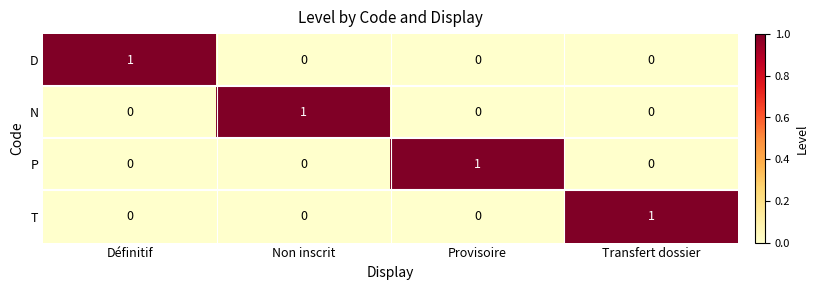

At how many categories does at least one series exceed 0?

4